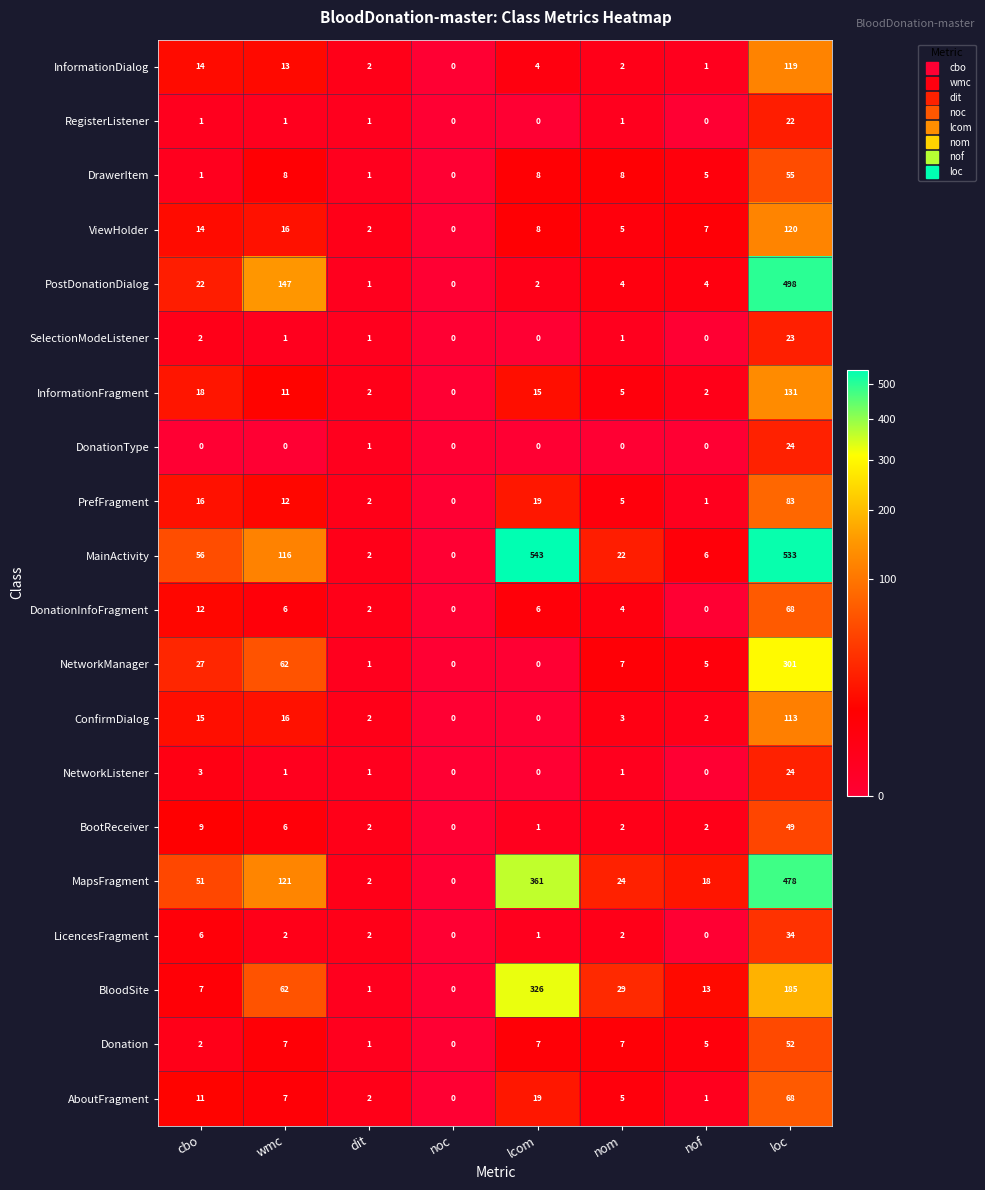

Between cbo and nof, which series saw the biggest shift?

MainActivity